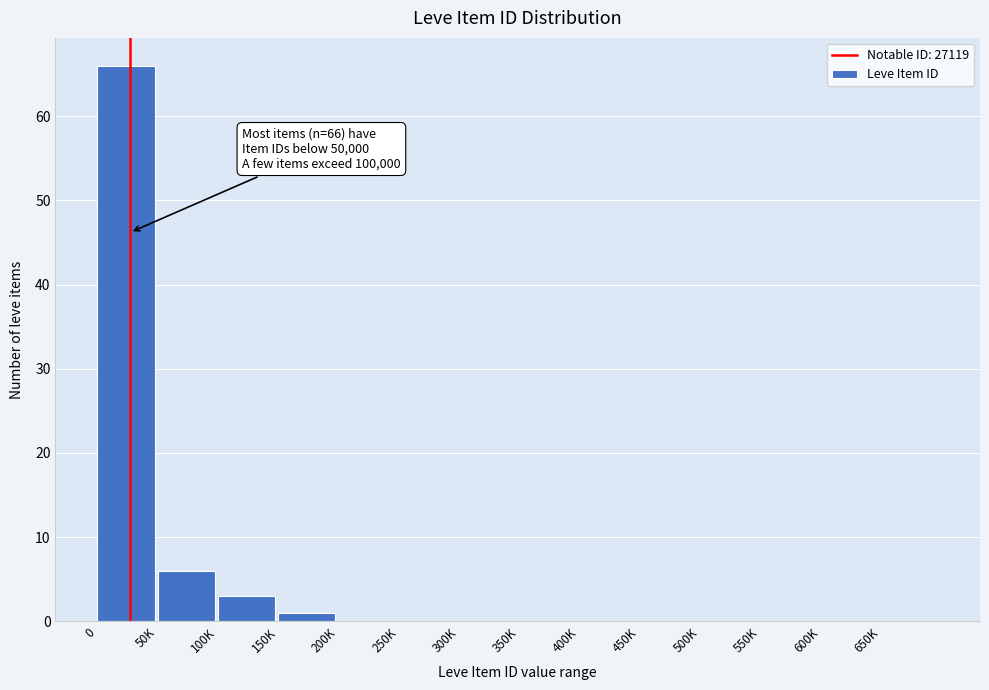

Reading left to right, extract all data points from this chart.

0=66	50K=6	100K=3	150K=1	200K=0	250K=0	300K=0	350K=0	400K=0	450K=0	500K=0	550K=0	600K=0	650K=0